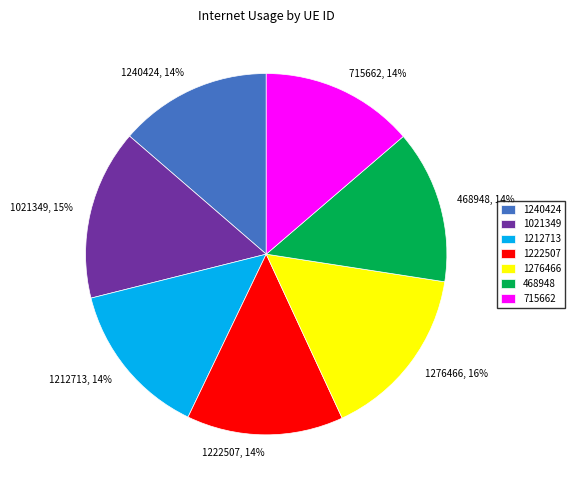

To the nearest percent, what percentage of the pie is 1240424?

14%